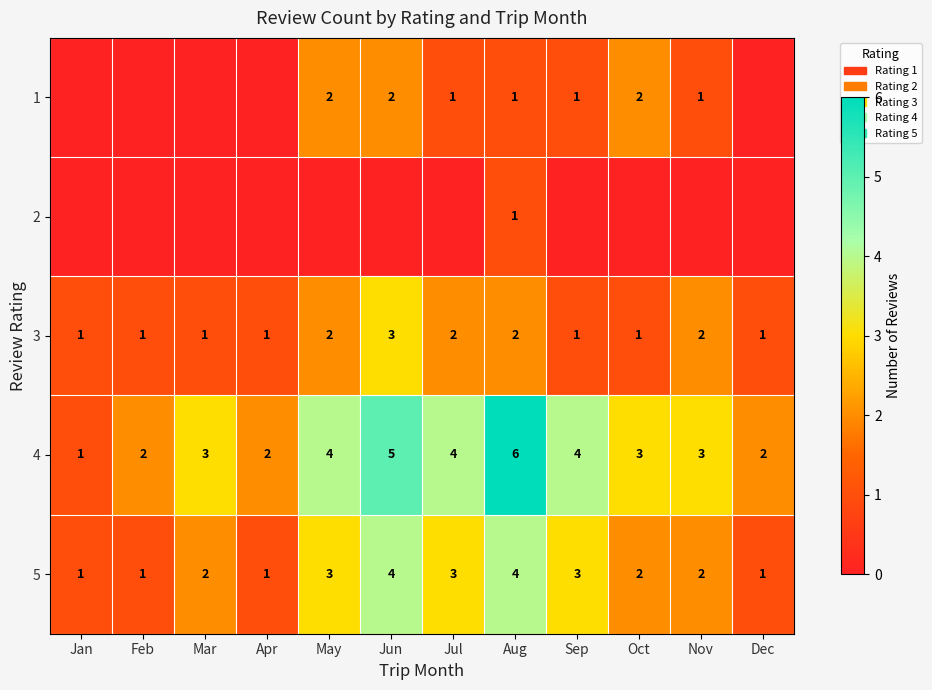

What is the difference between the 4 values at Oct and Aug?

3